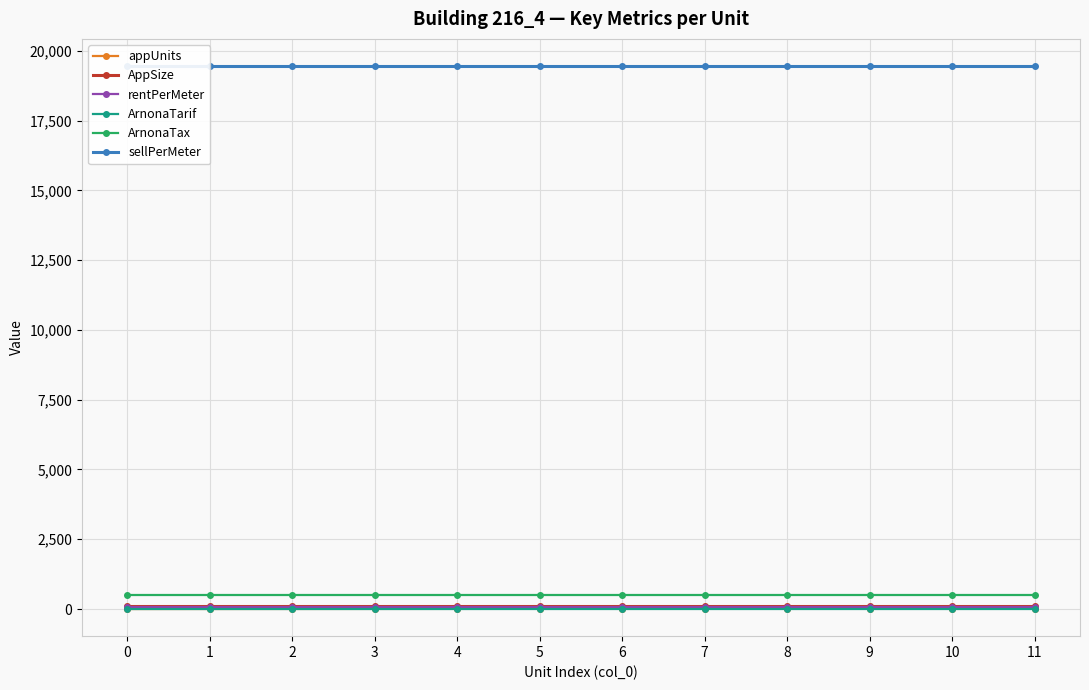

List the series in order of their peak value, highest first.

sellPerMeter, ArnonaTax, AppSize, rentPerMeter, appUnits, ArnonaTarif